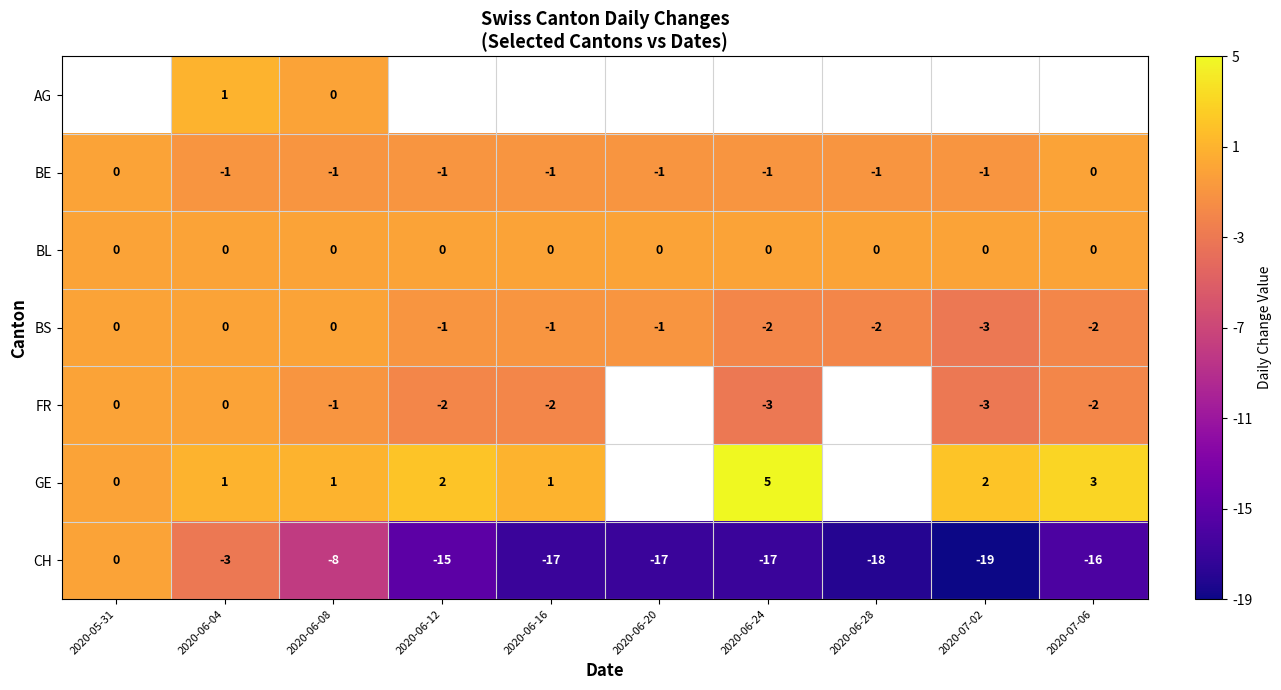

Is it true that FR equals -1 at 2020-06-24?

False